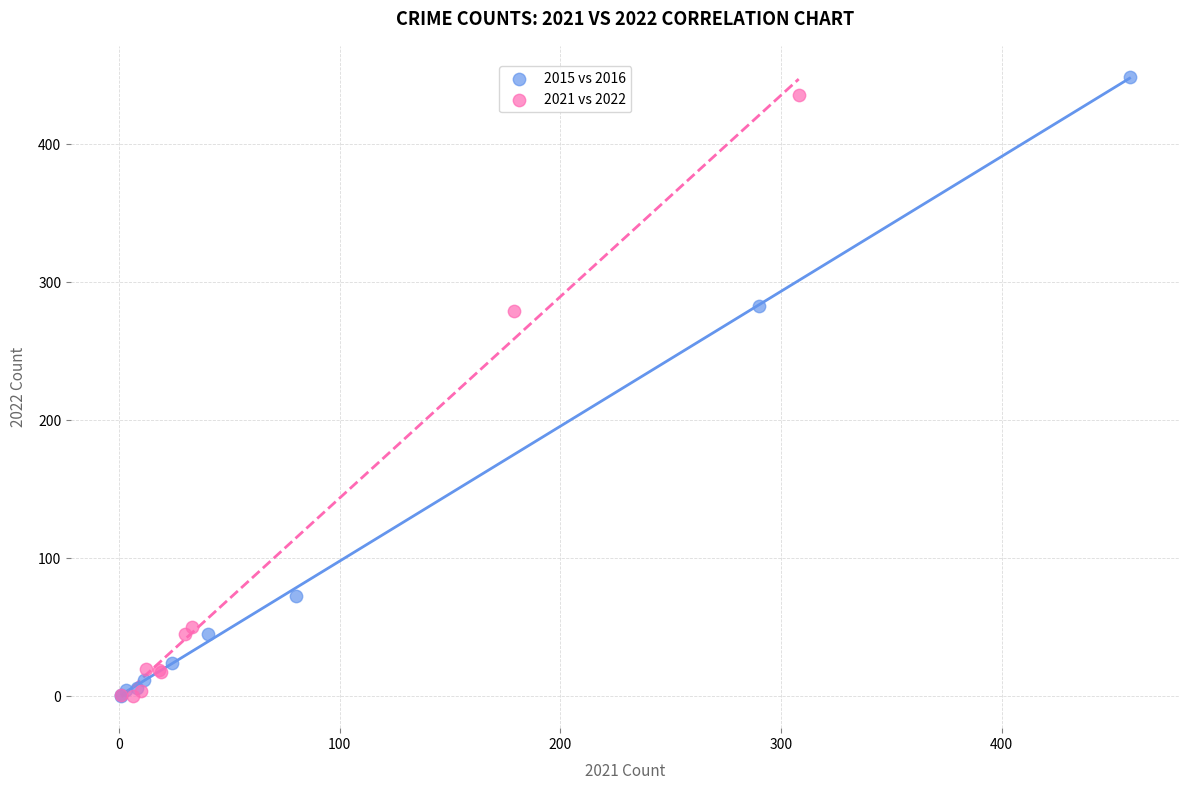

What are all the series names shown in the legend?

2015 vs 2016, 2021 vs 2022